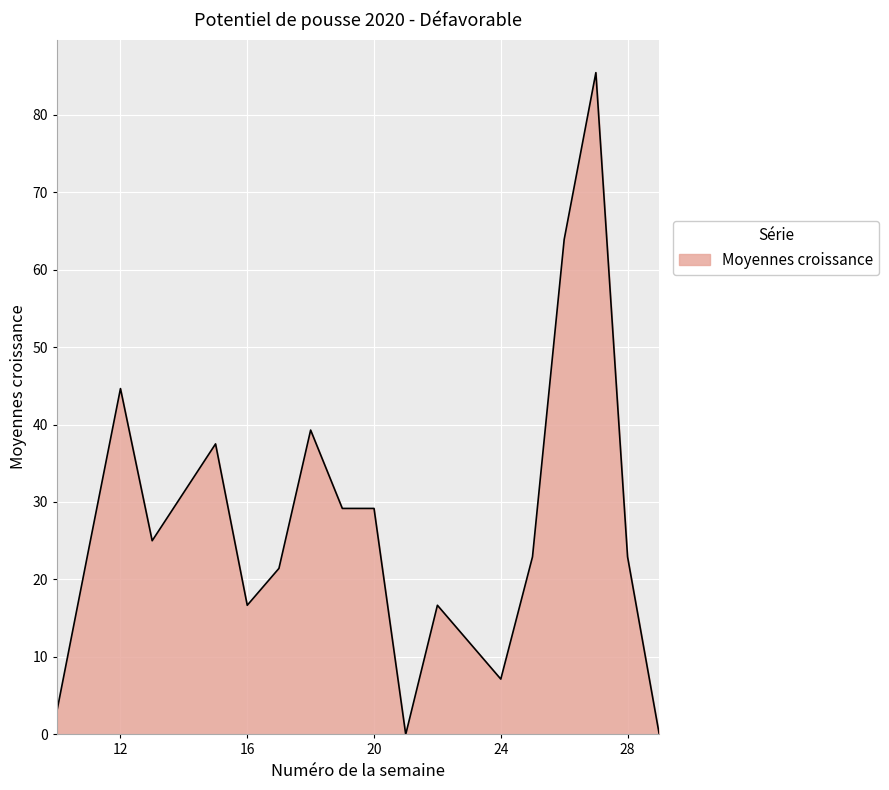

What is the difference between the maximum and minimum values?

85.4